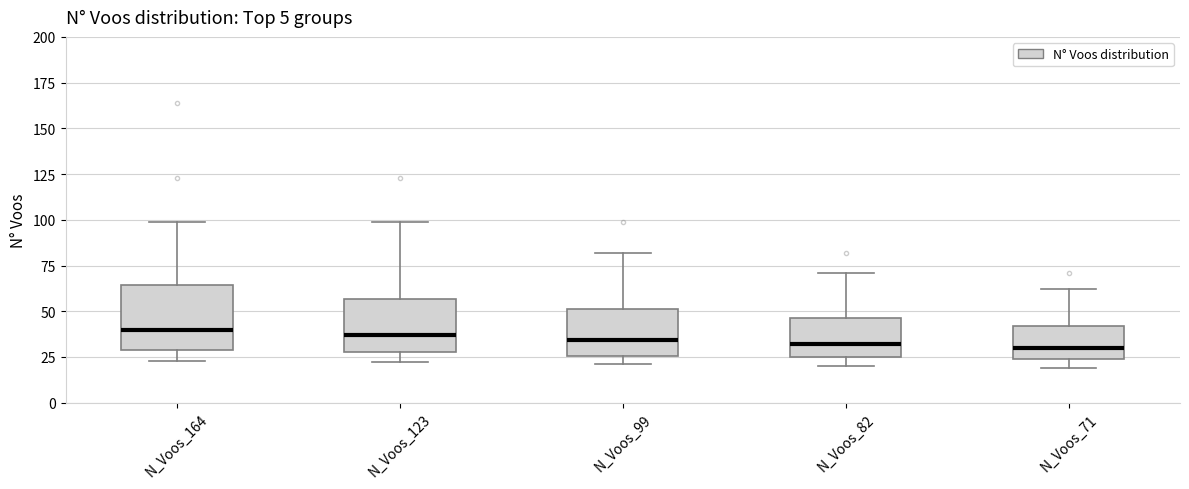

Reading left to right, transcribe this box plot: for each box, give where its median line is, the range the box spans, and where its two whiskers end, as read against the y-axis. The values are not printed on the chart, so give them approximately, as read against the axis.

N_Voos_164: median 40, box 30 to 65, whiskers 25 to 100
N_Voos_123: median 35, box 30 to 55, whiskers 20 to 100
N_Voos_99: median 35, box 25 to 50, whiskers 20 to 80
N_Voos_82: median 30, box 25 to 45, whiskers 20 to 70
N_Voos_71: median 30, box 25 to 40, whiskers 20 to 60